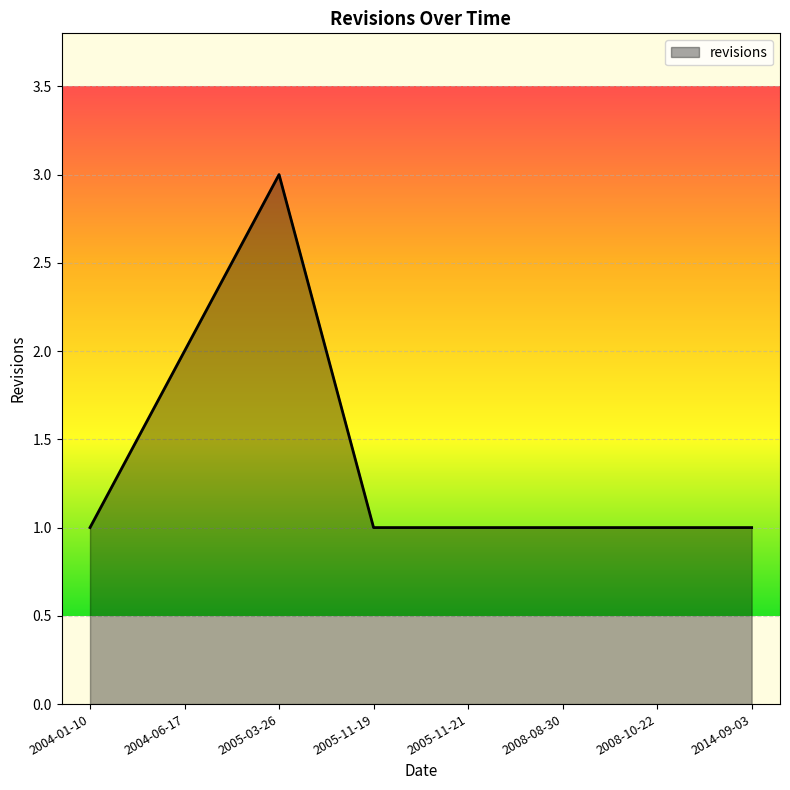

Where is the first local maximum?

2005-03-26